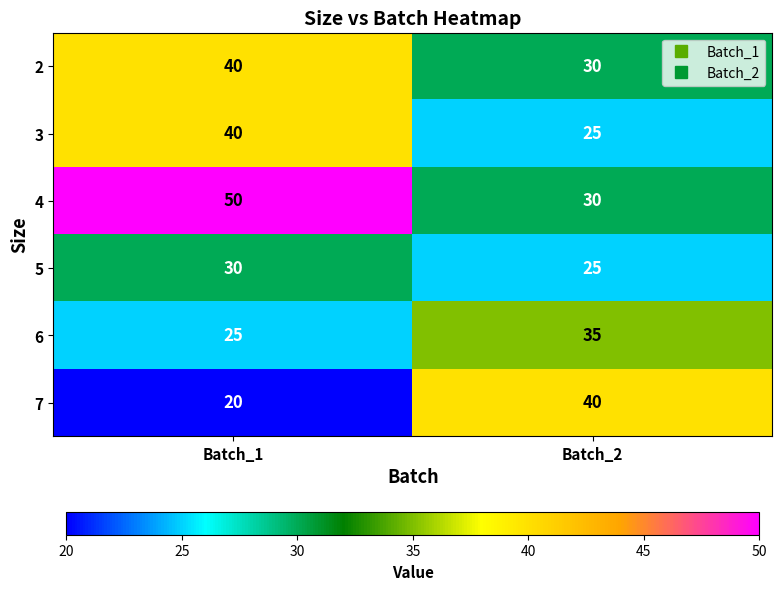

At which category does the chart reach its peak across all series?

Batch_1